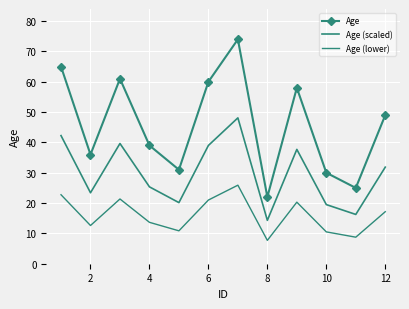

Reading left to right, extract all data points from this chart.

Age: 65.0	36.0	61.0	39.0	31.0	60.0	74.0	22.0	58.0	30.0	25.0	49.0
Age (scaled): 42.2	23.4	39.6	25.4	20.2	39.0	48.1	14.3	37.7	19.5	16.2	31.9
Age (lower): 22.8	12.6	21.3	13.6	10.8	21.0	25.9	7.7	20.3	10.5	8.8	17.1